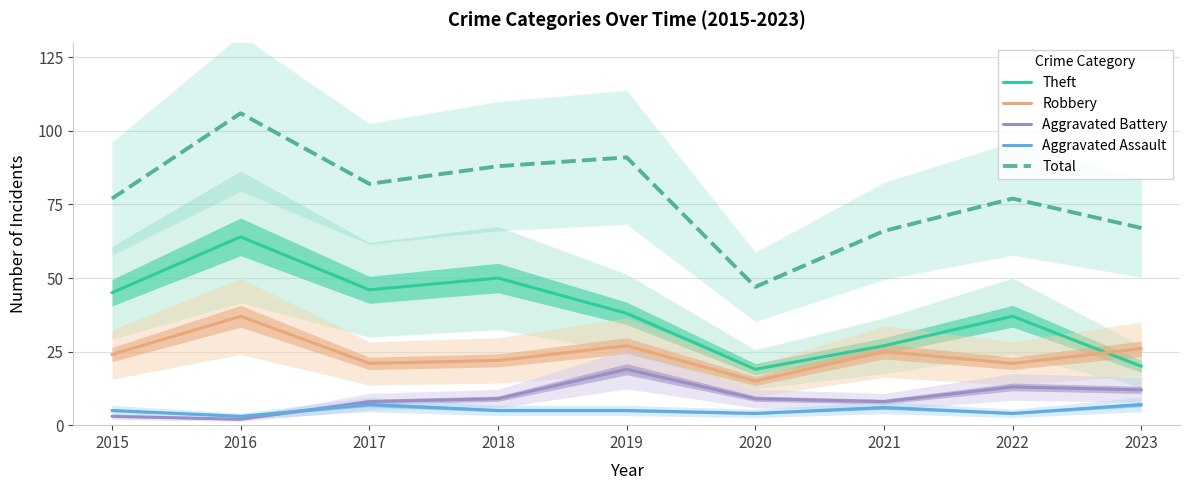

How many categories are shown in the chart?

9